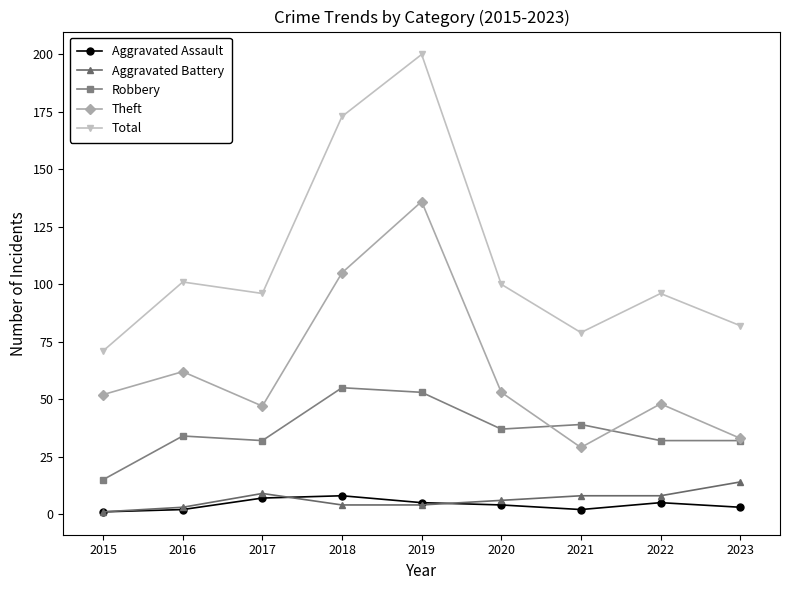

Reading left to right, list all the values displayed in this chart.

Aggravated Assault: 1	2	7	8	5	4	2	5	3
Aggravated Battery: 1	3	9	4	4	6	8	8	14
Robbery: 15	34	32	55	53	37	39	32	32
Theft: 52	62	47	105	136	53	29	48	33
Total: 71	101	96	173	200	100	79	96	82